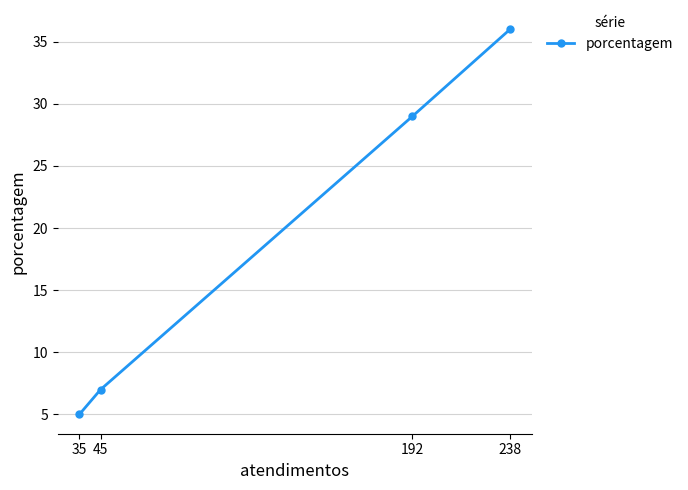

Reading left to right, list all the values displayed in this chart.

35=5	45=7	192=29	238=36